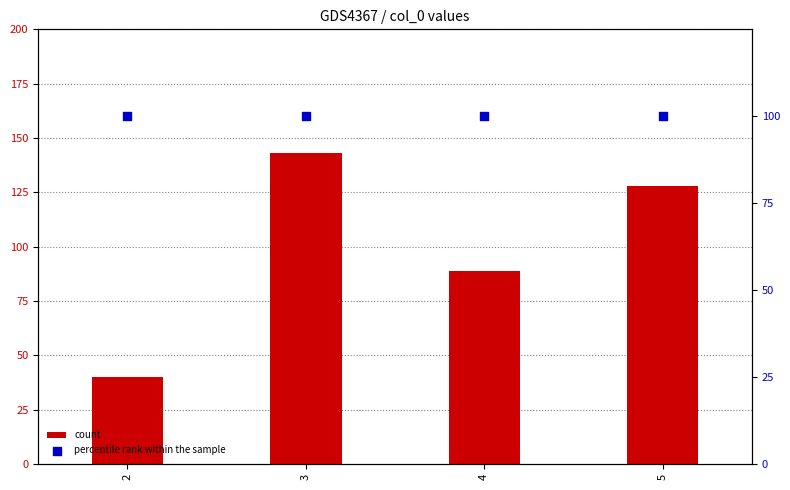

Which series has the widest spread of Y values?

count